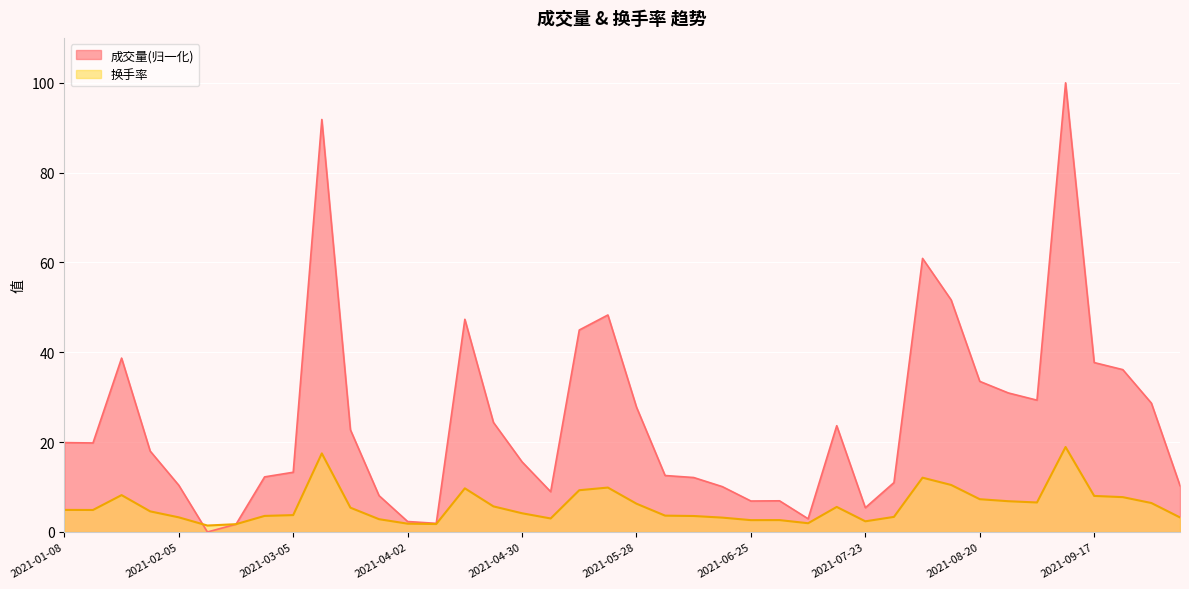

True or false: 成交量 has more than 1 points higher than both neighbors.

True